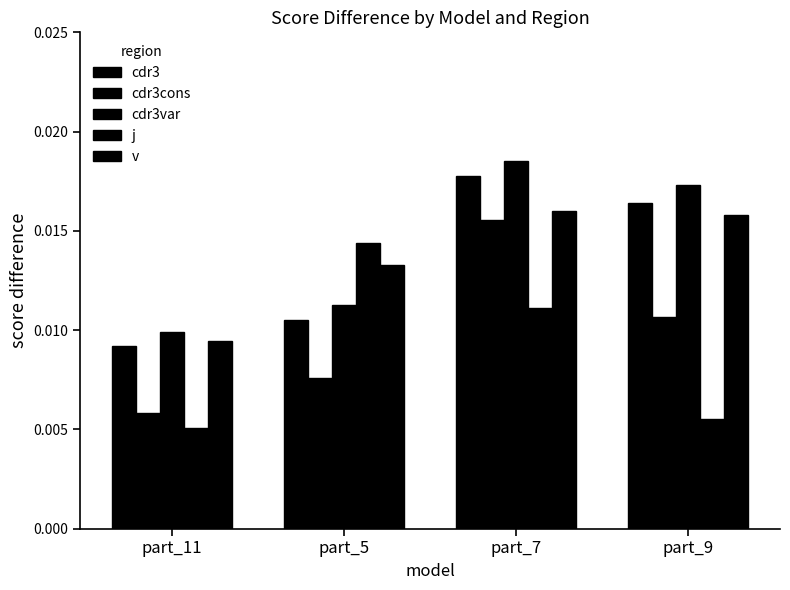

What is the label of the 1st bar from the left?

part_11